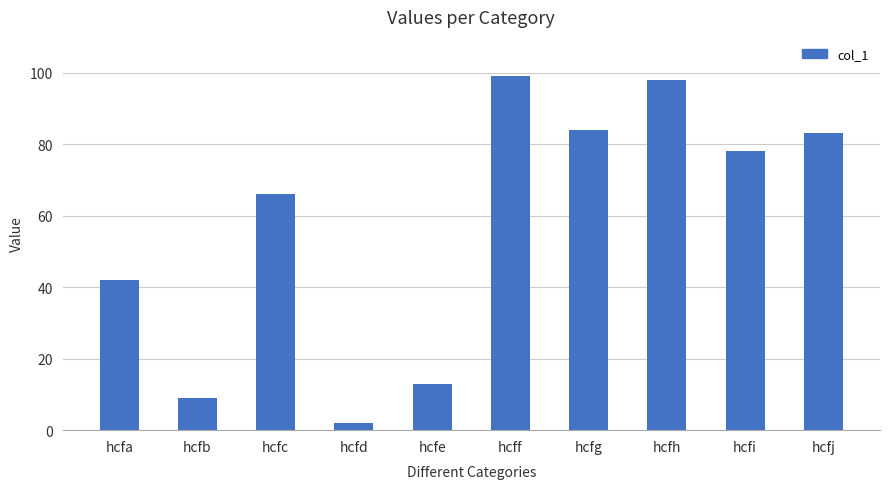

What is the change in value from hcfc to hcfi?

+12